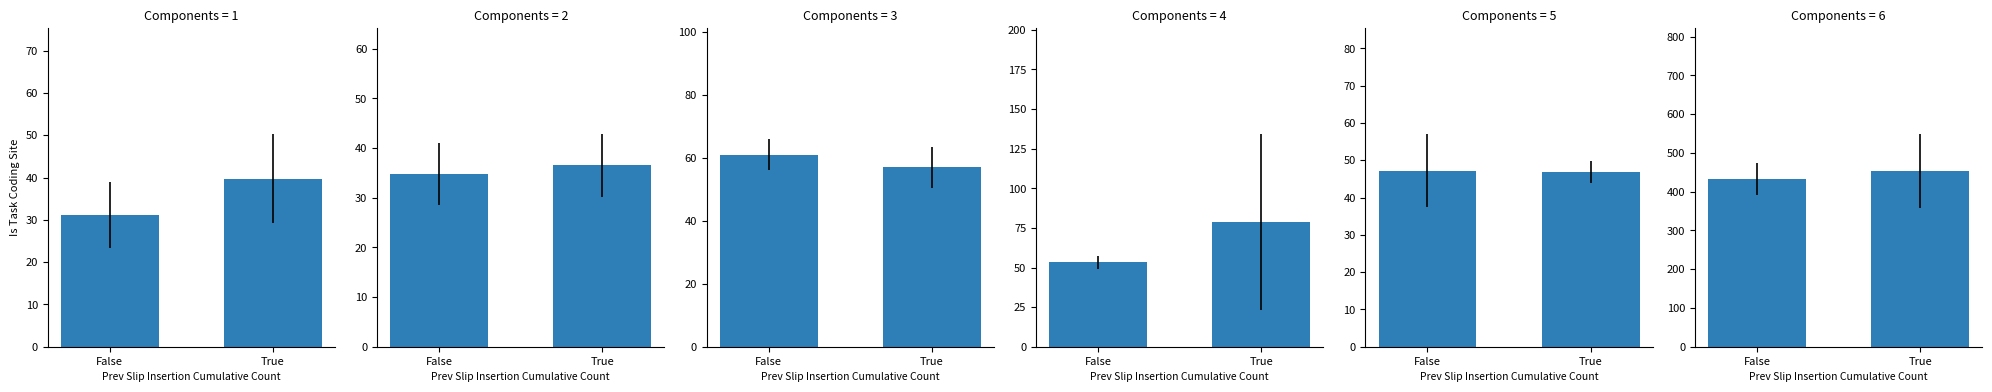

Is the value of Aggravated Battery at False greater than the value of Robbery at True?

No